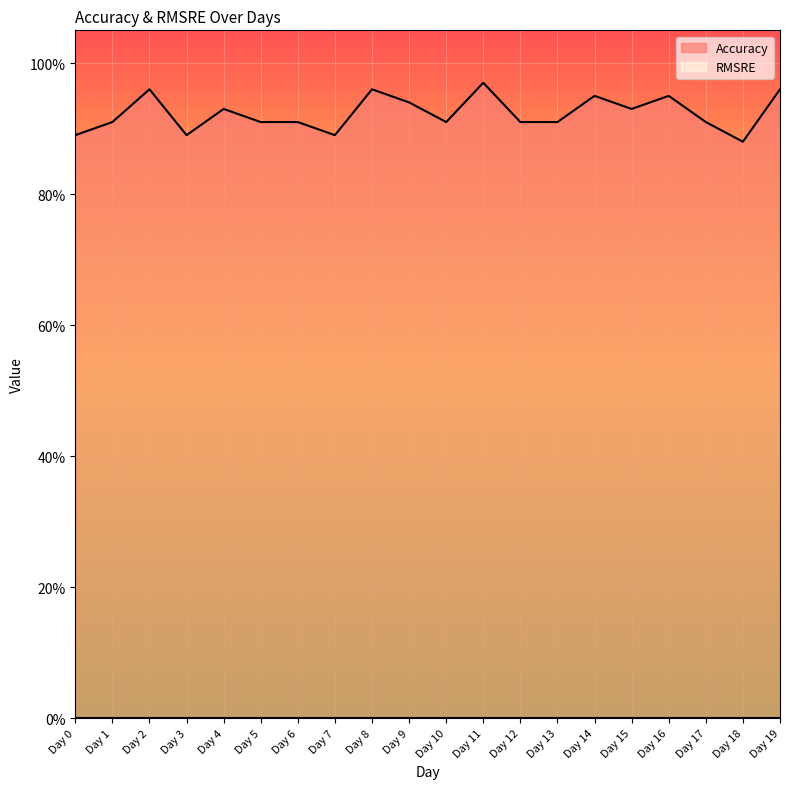

What is the difference between the maximum and minimum values?

0.1